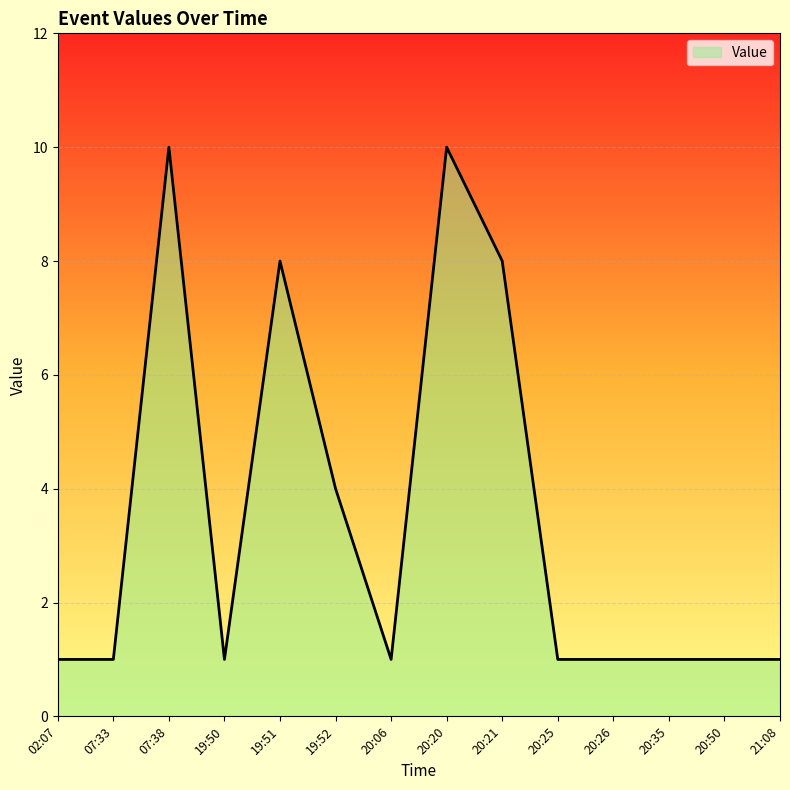

Does the chart display data point markers on the line(s)?

No